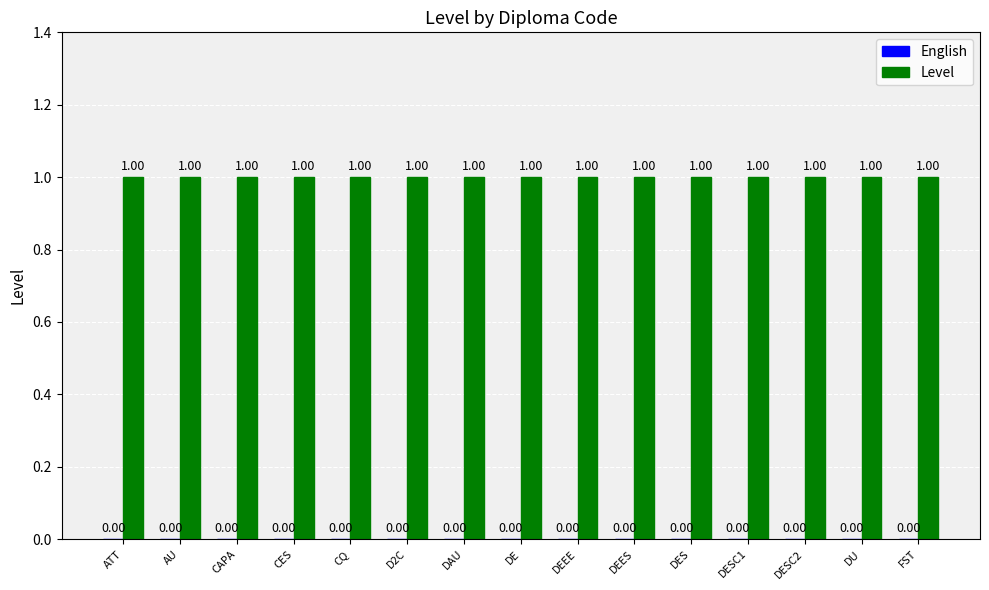

Reading left to right, what are all the values shown in this chart?

English: 0	0	0	0	0	0	0	0	0	0	0	0	0	0	0
Level: 1	1	1	1	1	1	1	1	1	1	1	1	1	1	1